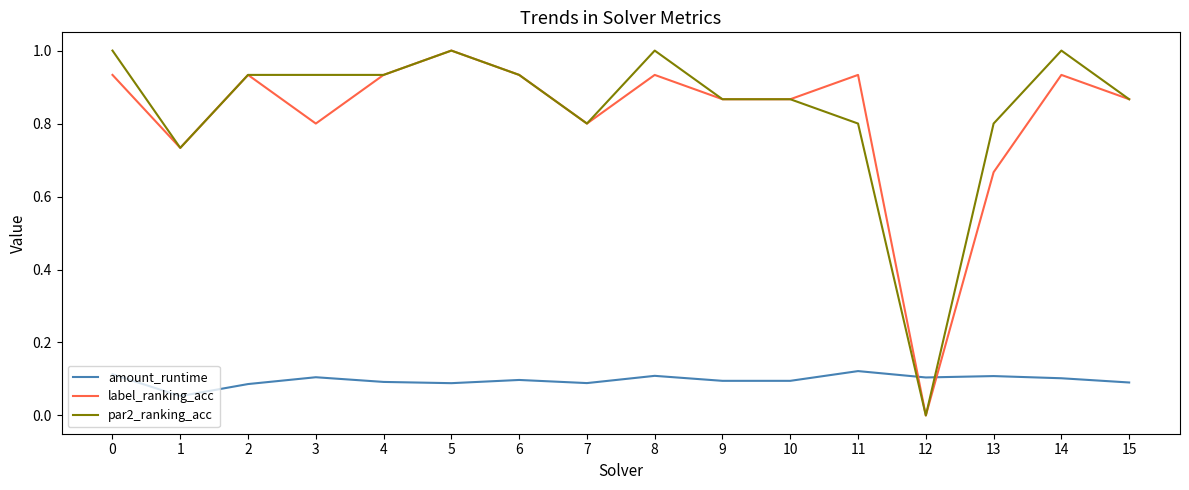

How many series are shown in this chart?

3